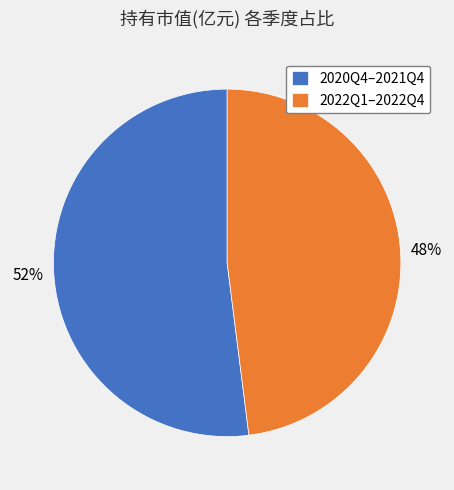

Is it true that 2022Q1–2022Q4 is 48% of the pie?

True